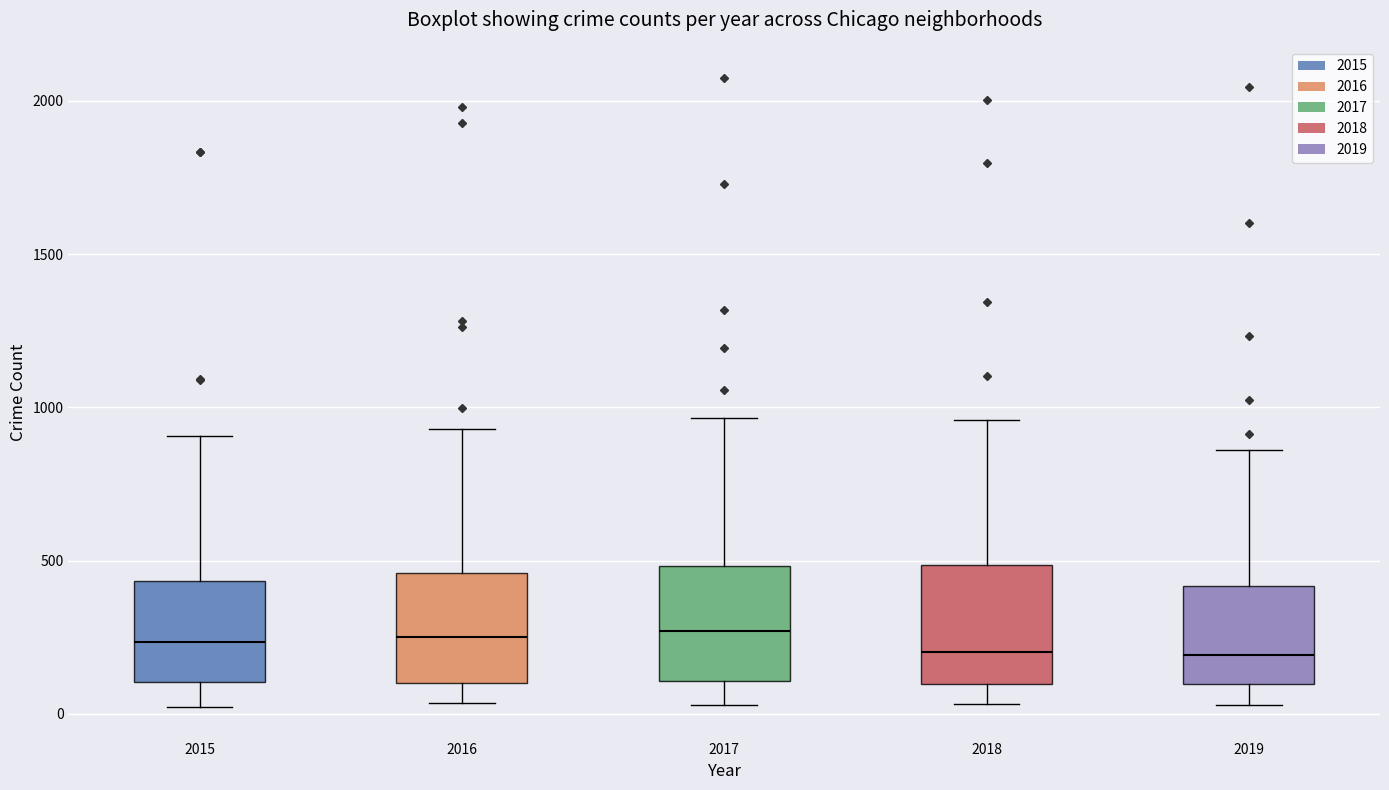

Where does the lower whisker of the box at x = 2018 end on the y-axis? The values are not printed on the chart, so give them approximately, as read against the axis.

50